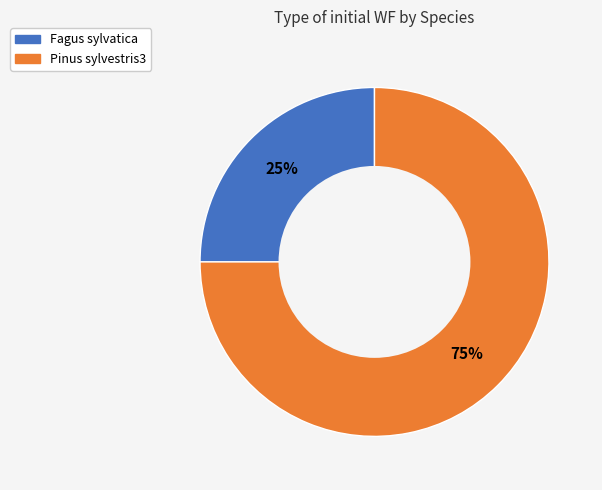

To the nearest percent, what is the combined percentage of Fagus sylvatica and Pinus sylvestris3?

100%